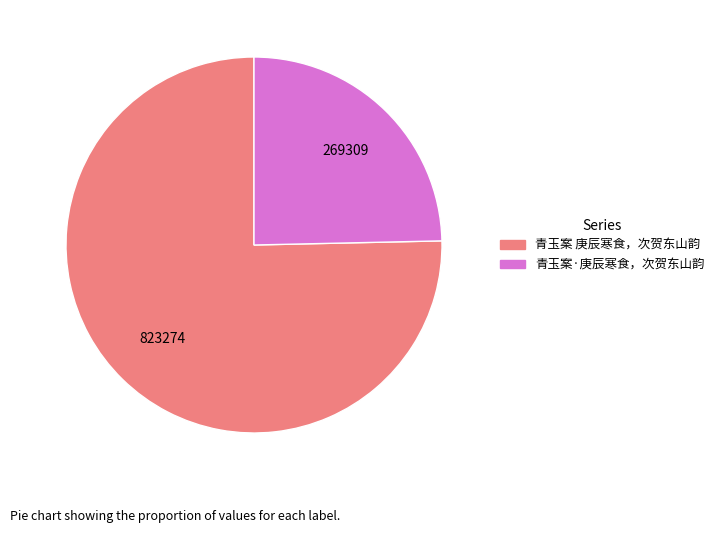

The 青玉案 庚辰寒食，次贺东山韵 slice represents 89% of the pie. True or false?

False